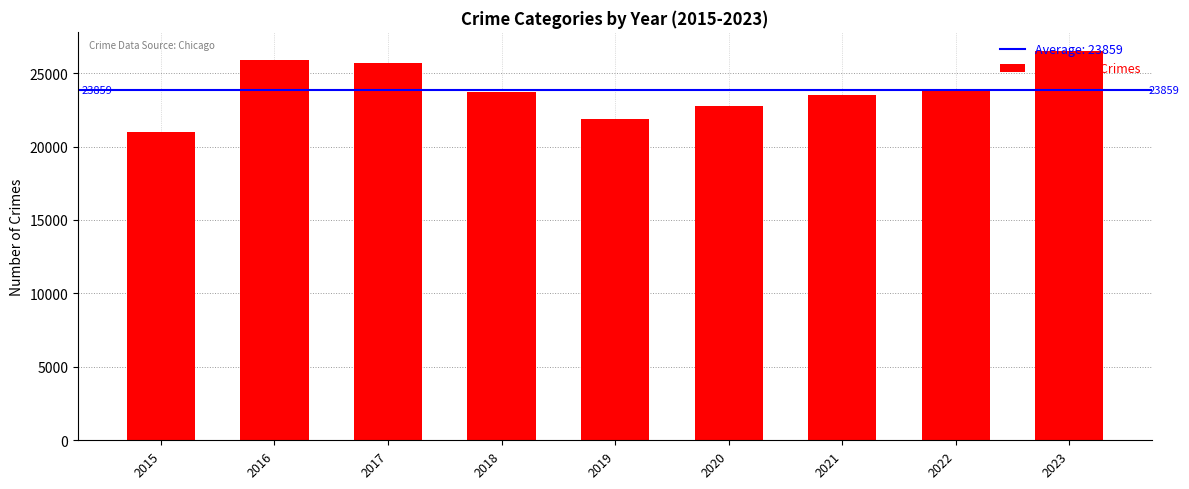

What is the sum of the values at 2018 and 2017?

49386